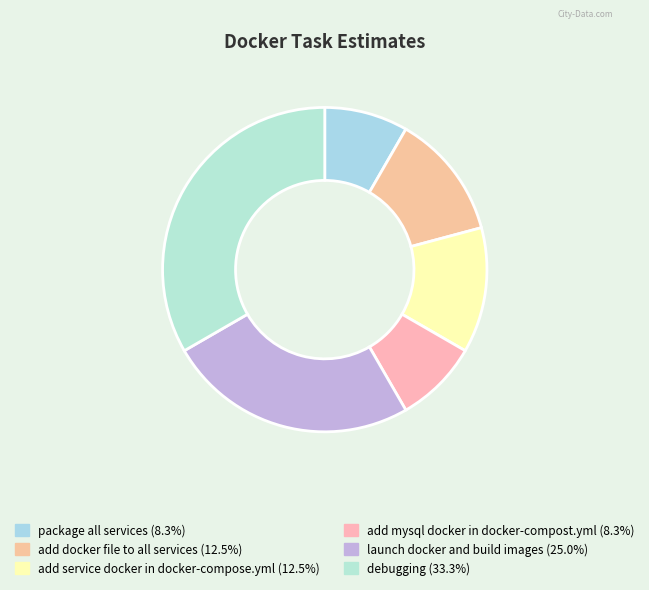

Is it true that package all services is 8% of the pie?

True